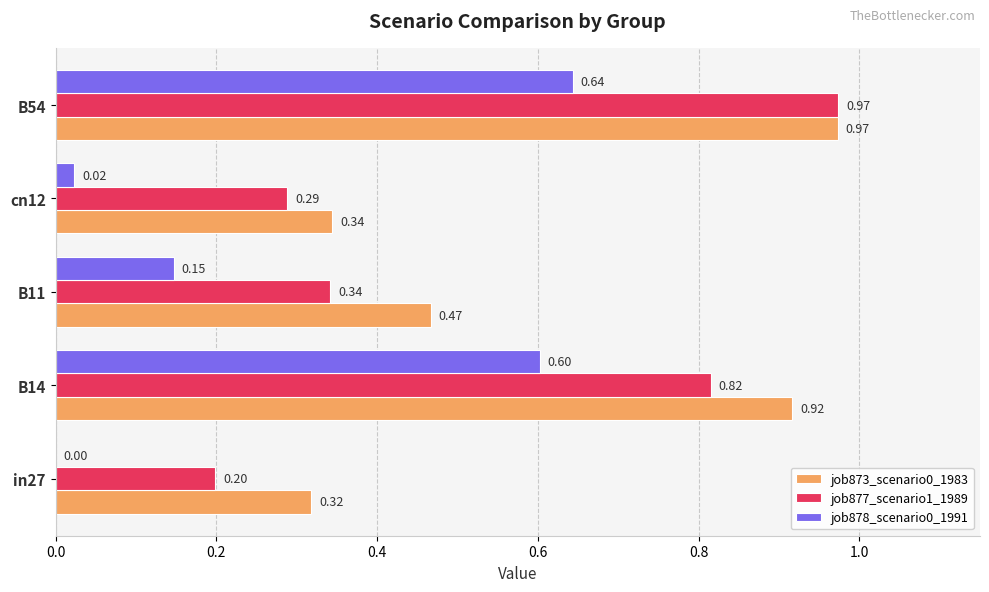

What is the sum of the job877_scenario1_1989 values at B14 and B11?

1.2